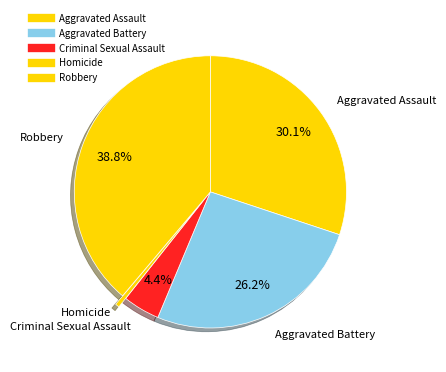

Does Aggravated Battery represent more than half of the total?

No